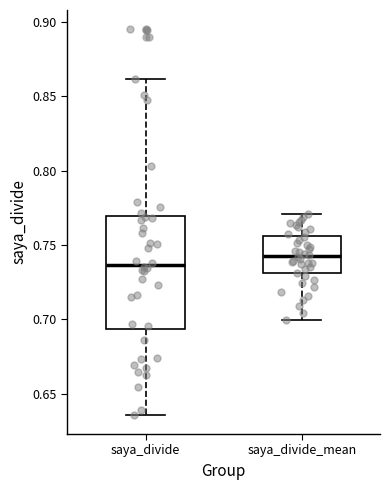

Comparing the boxes themselves (not the whiskers), which one is the tallest?

saya_divide